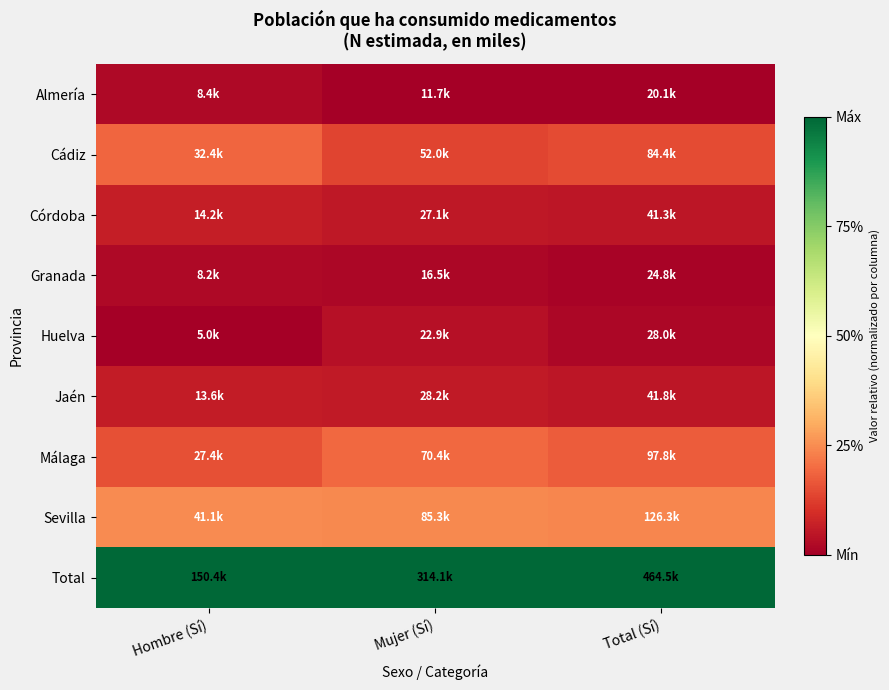

At which category is the sum across all series the highest?

Hombre (Sí)